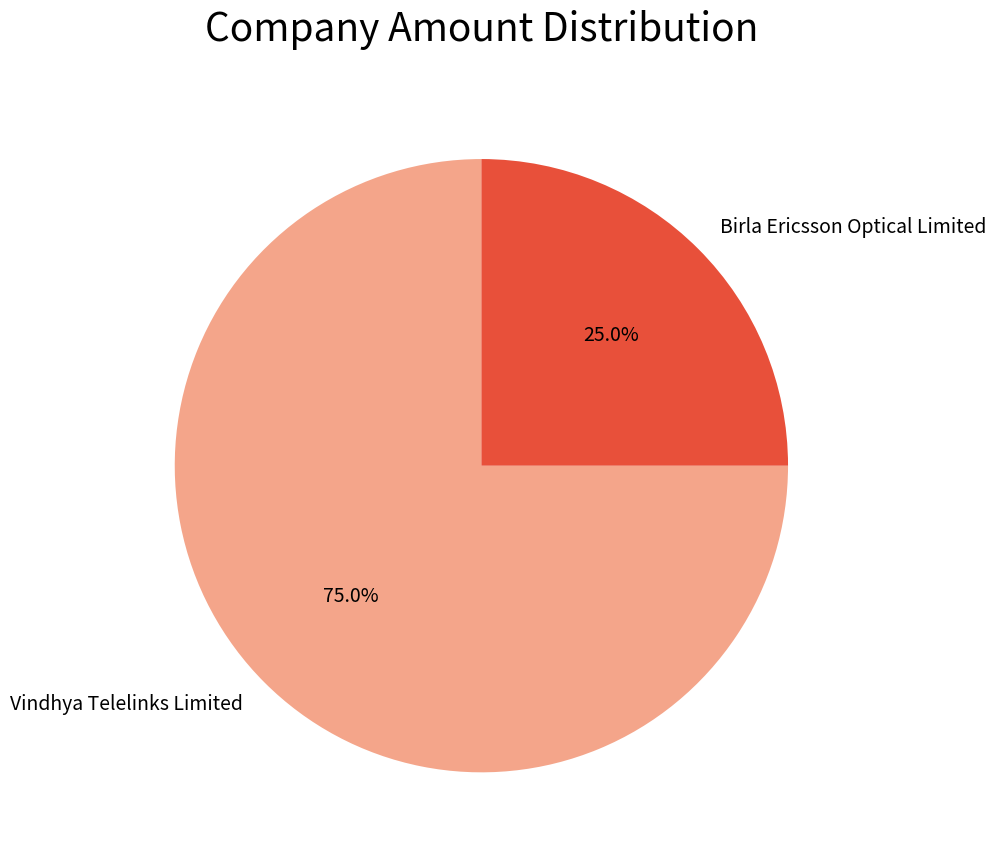

True or false: Birla Ericsson Optical Limited accounts for 25% of the total.

True